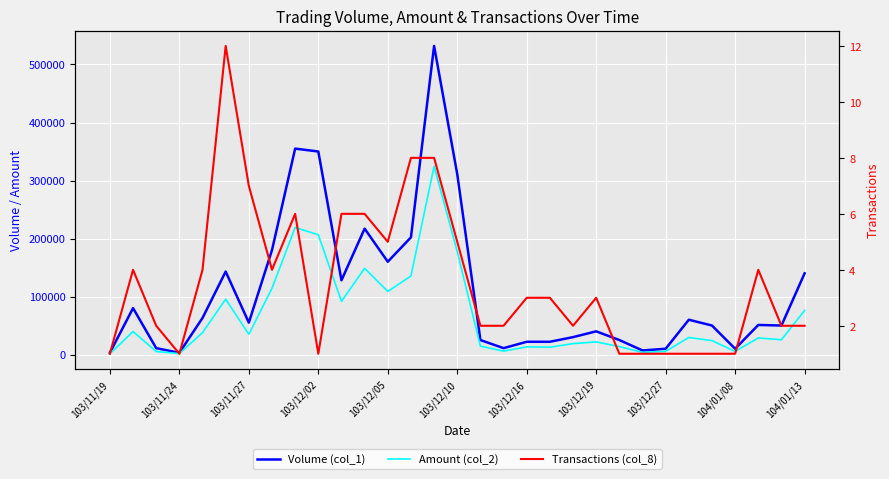

The value of Volume (col_1) at 29 is 50000. True or false?

True